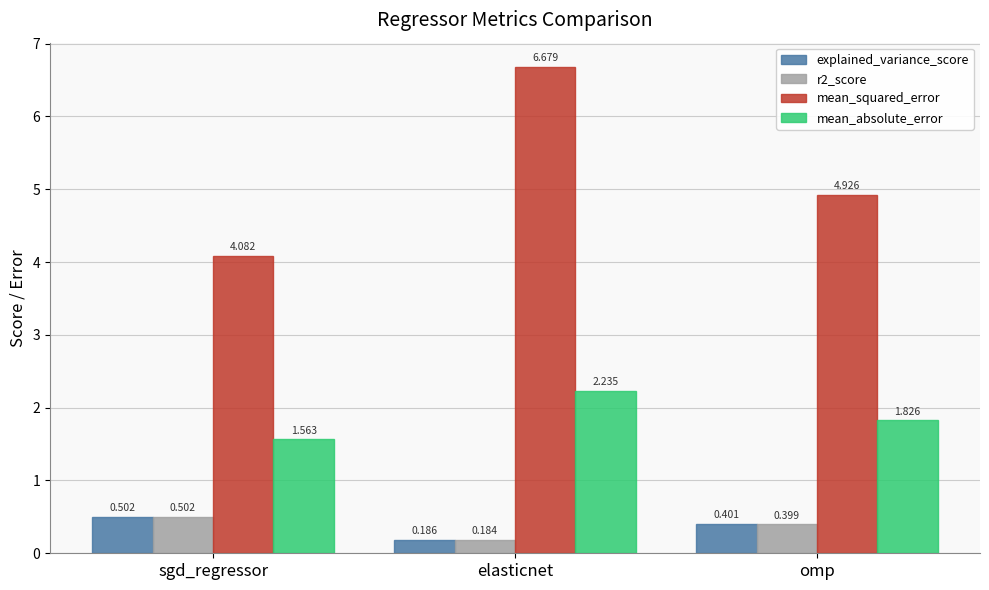

What is the average value of the explained_variance_score series?

0.4